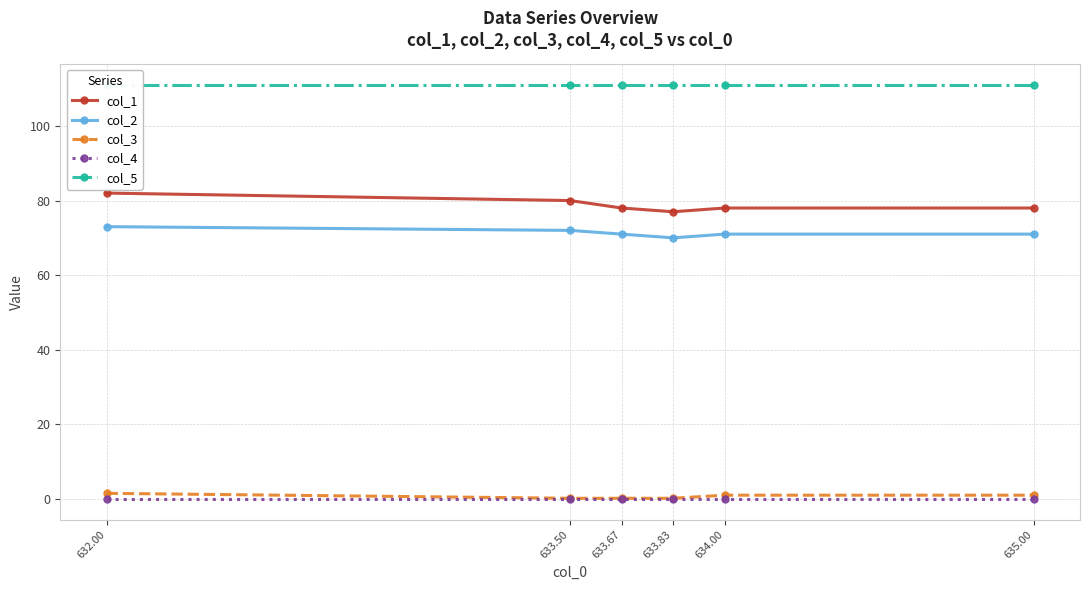

True or false: col_4 and col_1 cross at least once.

False